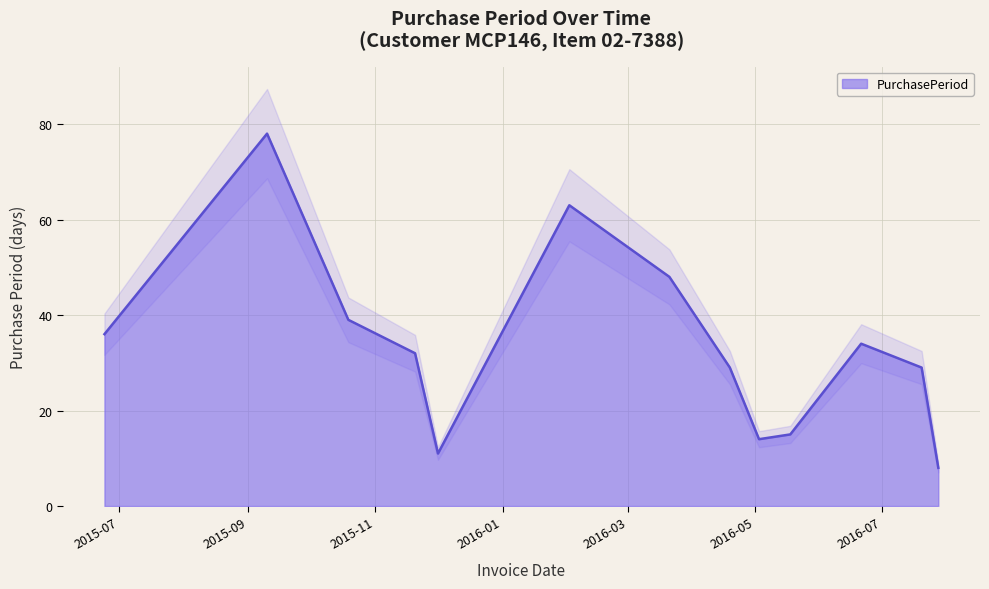

List the labels in order of value, largest first.

2015-09-10, 2016-02-02, 2016-03-21, 2015-10-19, 2015-06-24, 2016-06-21, 2015-11-20, 2016-04-19, 2016-07-20, 2016-05-18, 2016-05-03, 2015-12-01, 2016-07-28